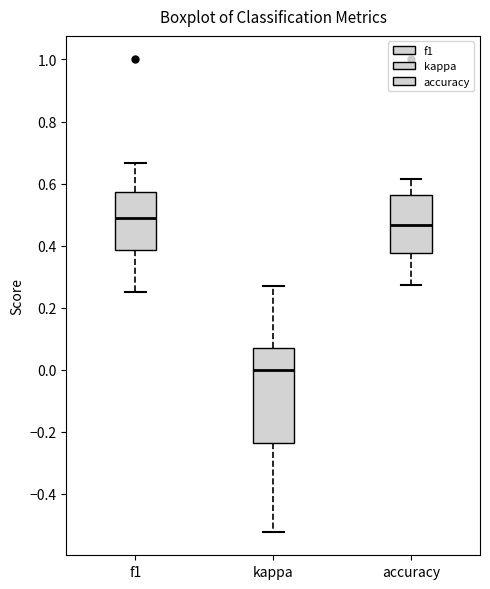

Reading left to right, read every box against the y-axis: the position of its median line, the range the box covers, and the ends of its whiskers. The values are not printed on the chart, so give them approximately, as read against the axis.

f1: median 0.48, box 0.38 to 0.58, whiskers 0.26 to 0.66
kappa: median 0.00, box -0.24 to 0.08, whiskers -0.52 to 0.26
accuracy: median 0.46, box 0.38 to 0.56, whiskers 0.28 to 0.62